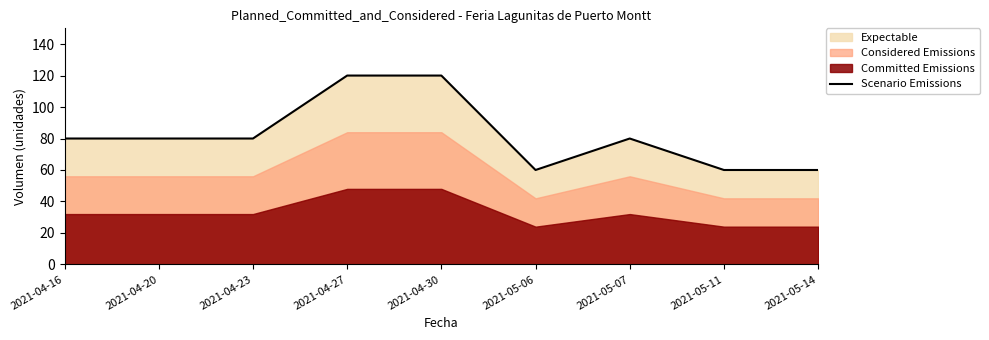

How many lines are shown in the chart?

1